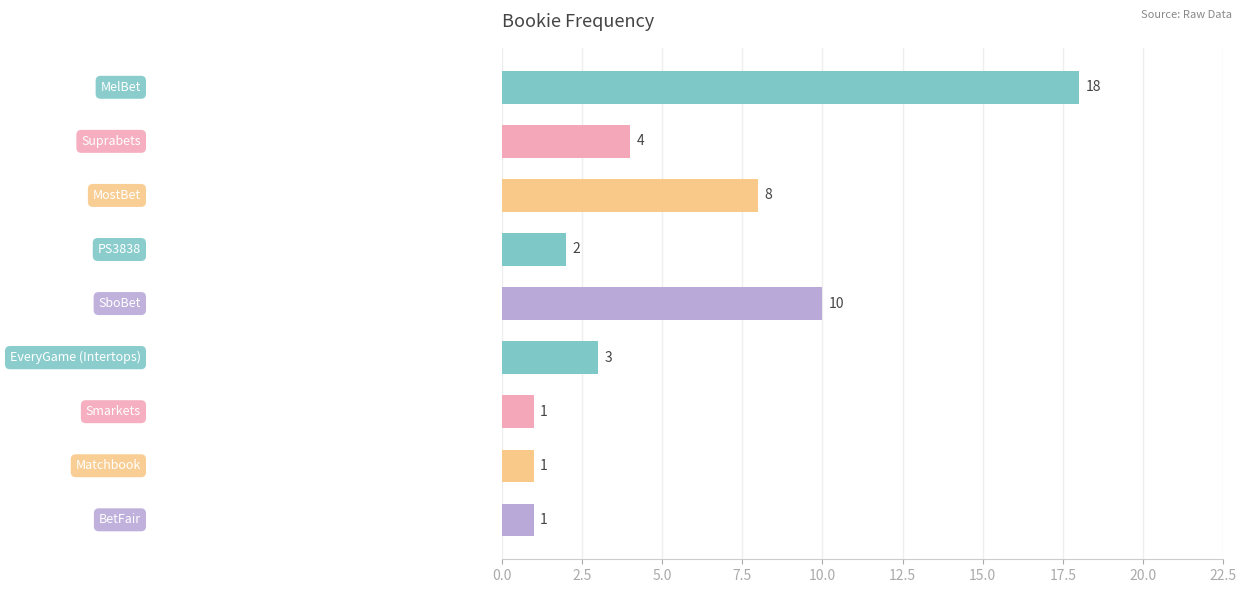

What is the greatest value displayed?

18